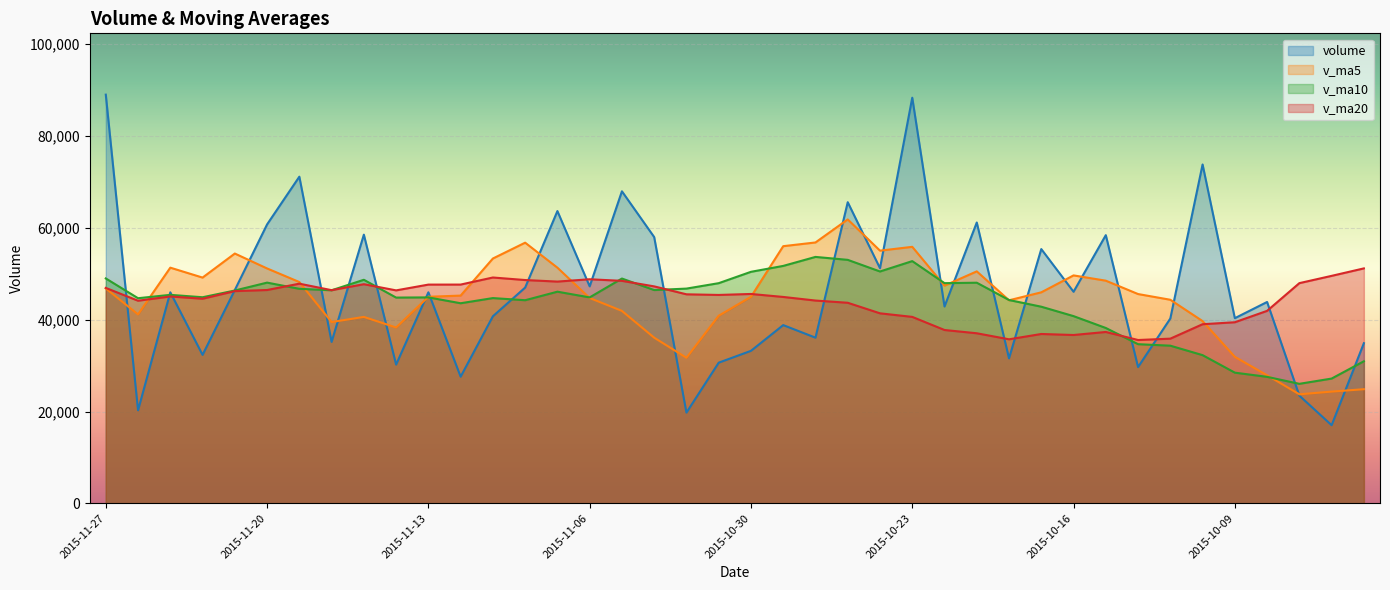

Which series ends up on top after the final intersection of volume and v_ma20?

v_ma20